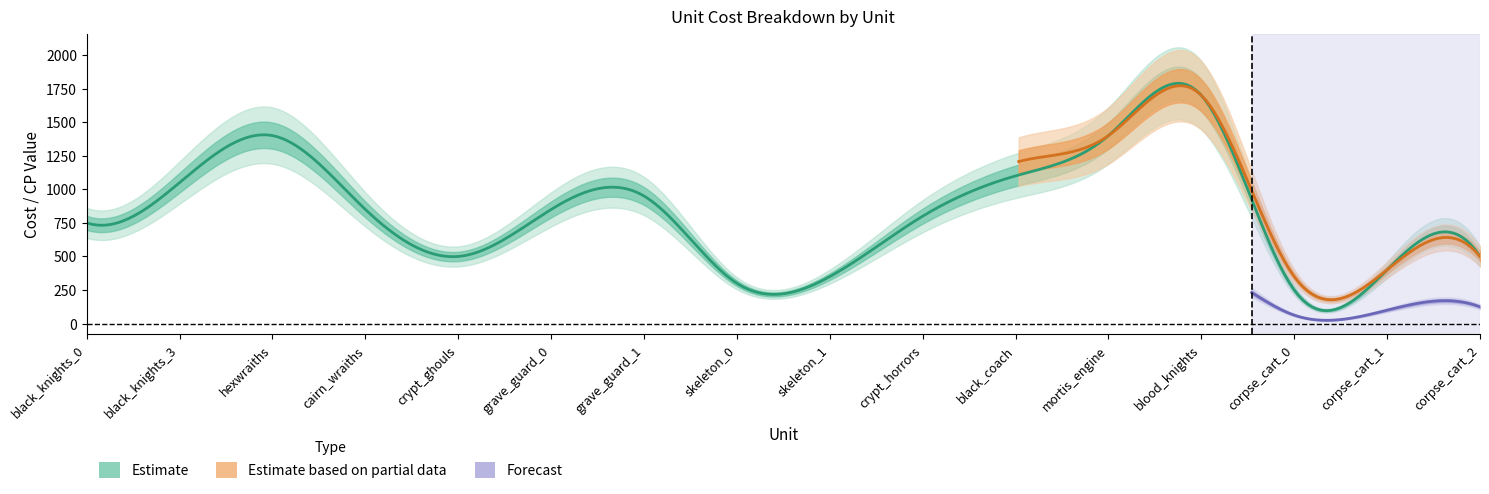

At which label does melee_cp reach its peak?

12